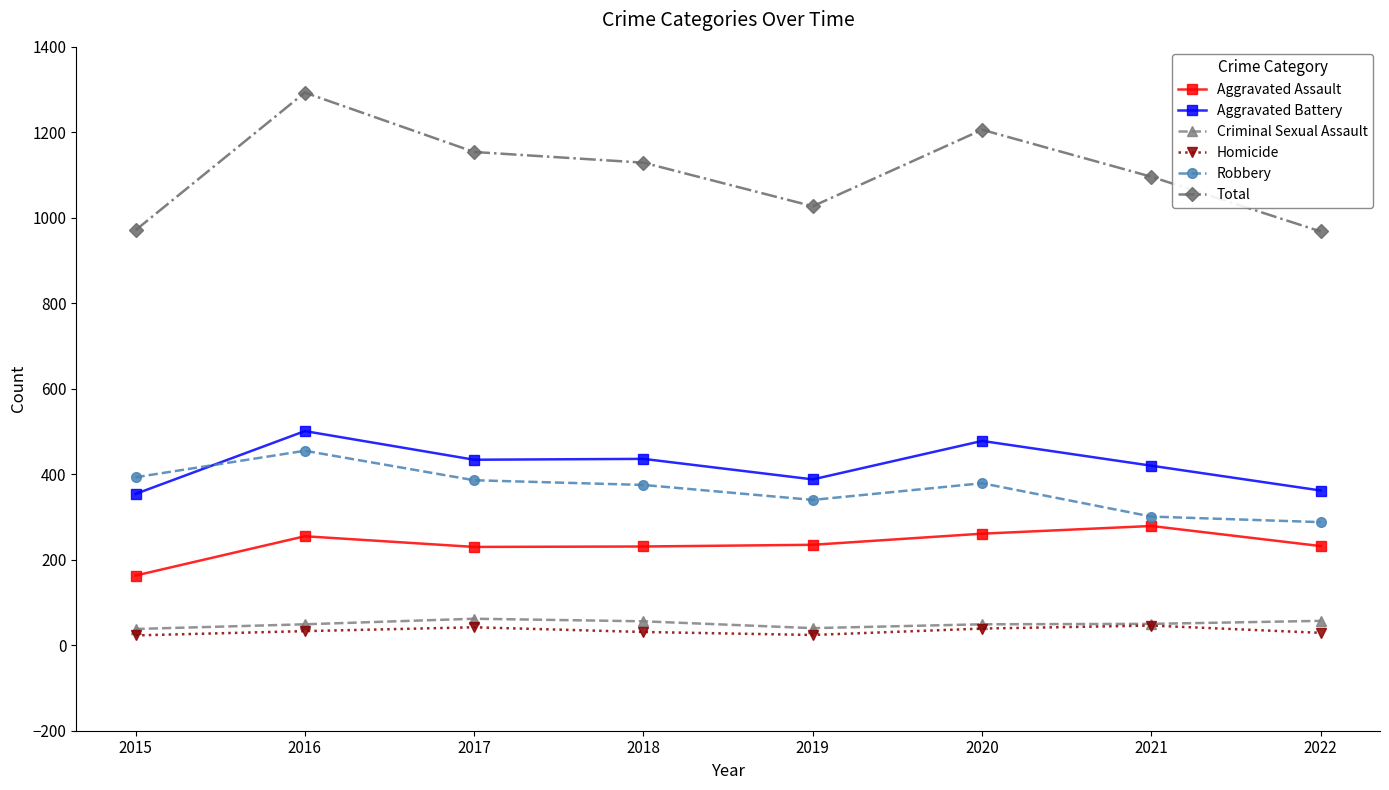

True or false: Aggravated Assault and Total cross at least once.

False